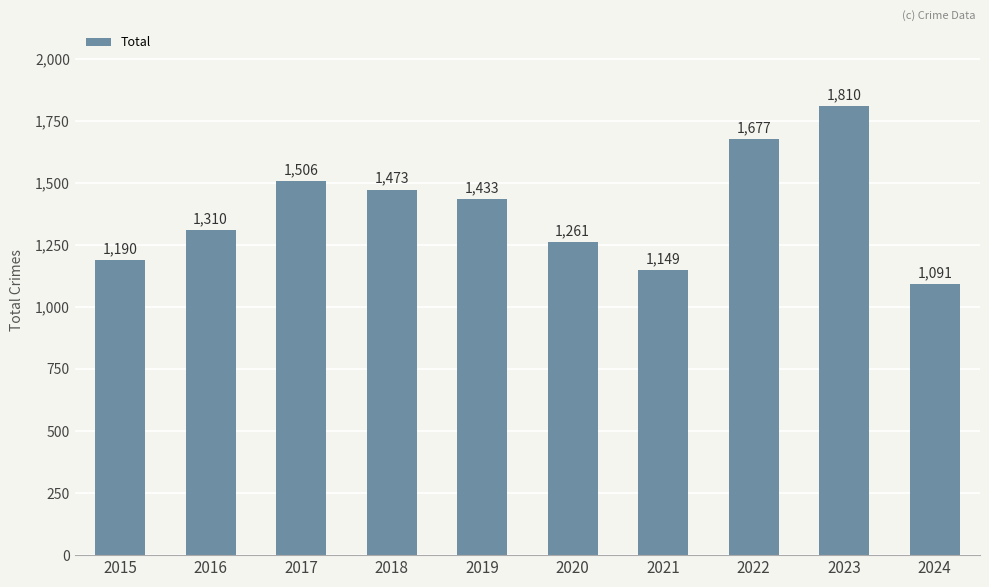

What is the minimum value shown in the chart?

1091